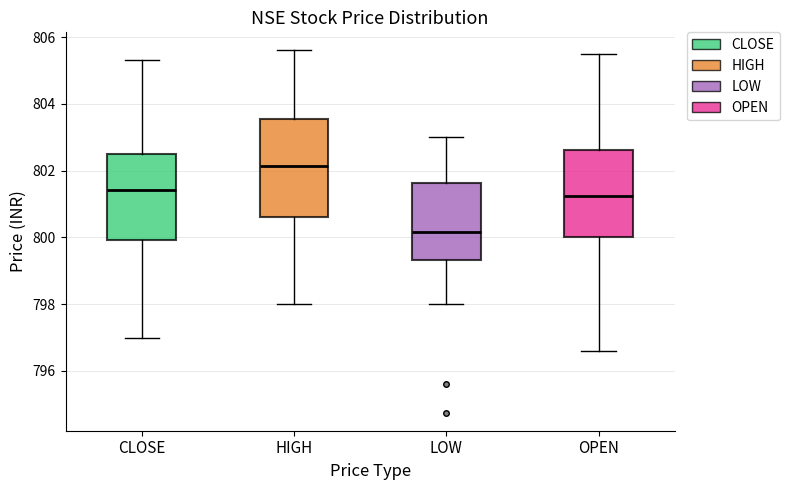

Which box's median line is the highest?

HIGH